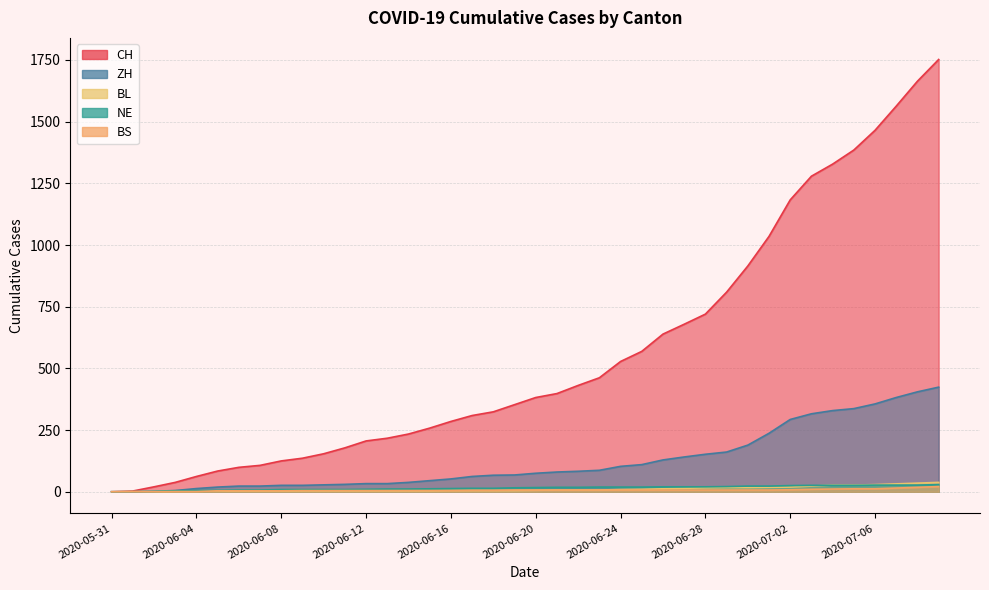

What is the difference between the maximum and minimum values in the BL series?

38